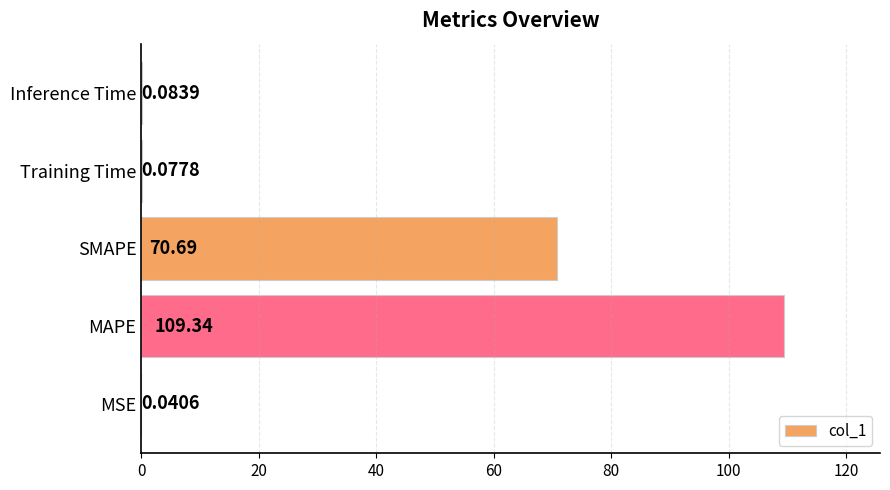

Between SMAPE and Training Time, which is larger?

SMAPE